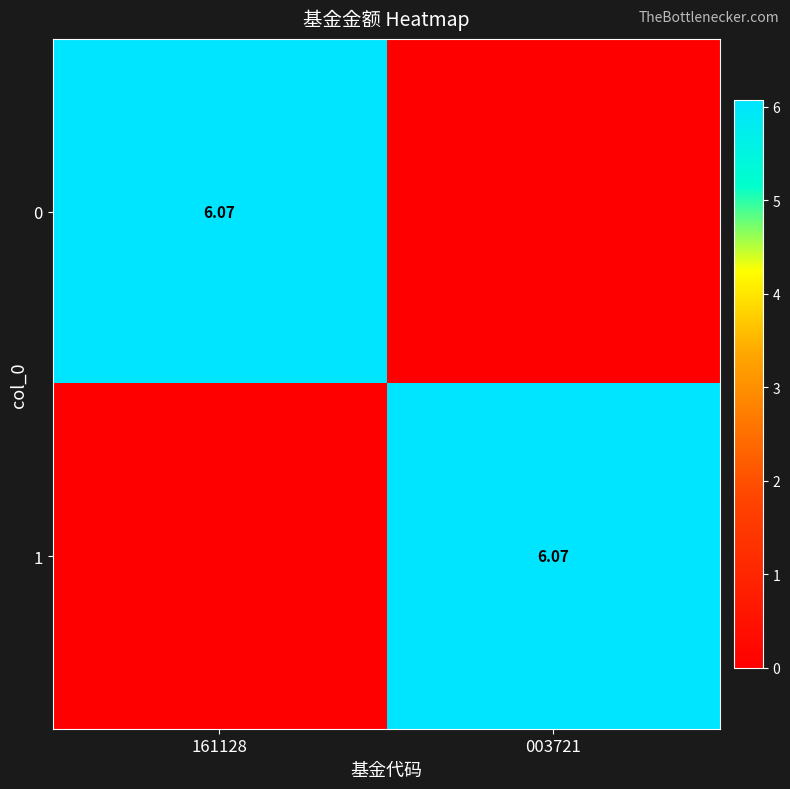

Is the value of 0 at 003721 greater than the value of 1 at 003721?

No